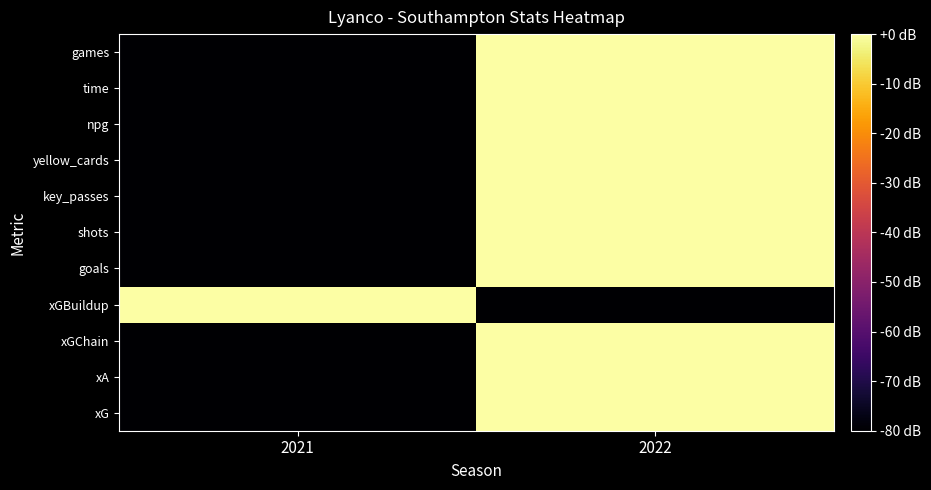

Reading right to left, what are all the values shown in this chart?

xG: 2022=0	2021=-80
xA: 2022=0	2021=-80
xGChain: 2022=0	2021=-80
xGBuildup: 2022=-80	2021=0
goals: 2022=0	2021=-80
shots: 2022=0	2021=-80
key_passes: 2022=0	2021=-80
yellow_cards: 2022=0	2021=-80
npg: 2022=0	2021=-80
time: 2022=0	2021=-80
games: 2022=0	2021=-80